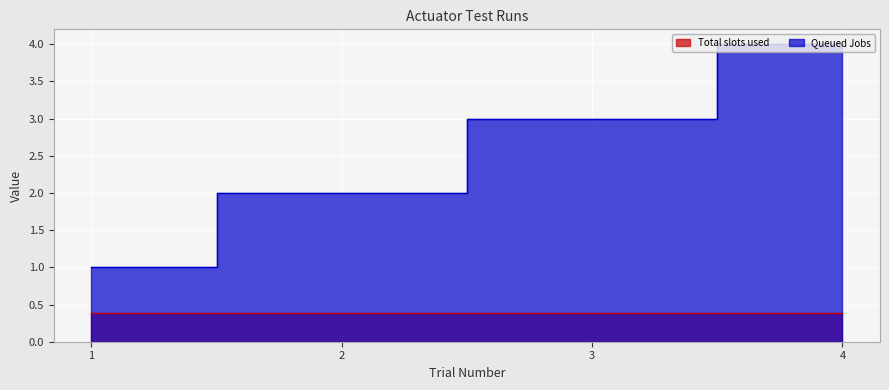

How many values are between 2 and 4?

3